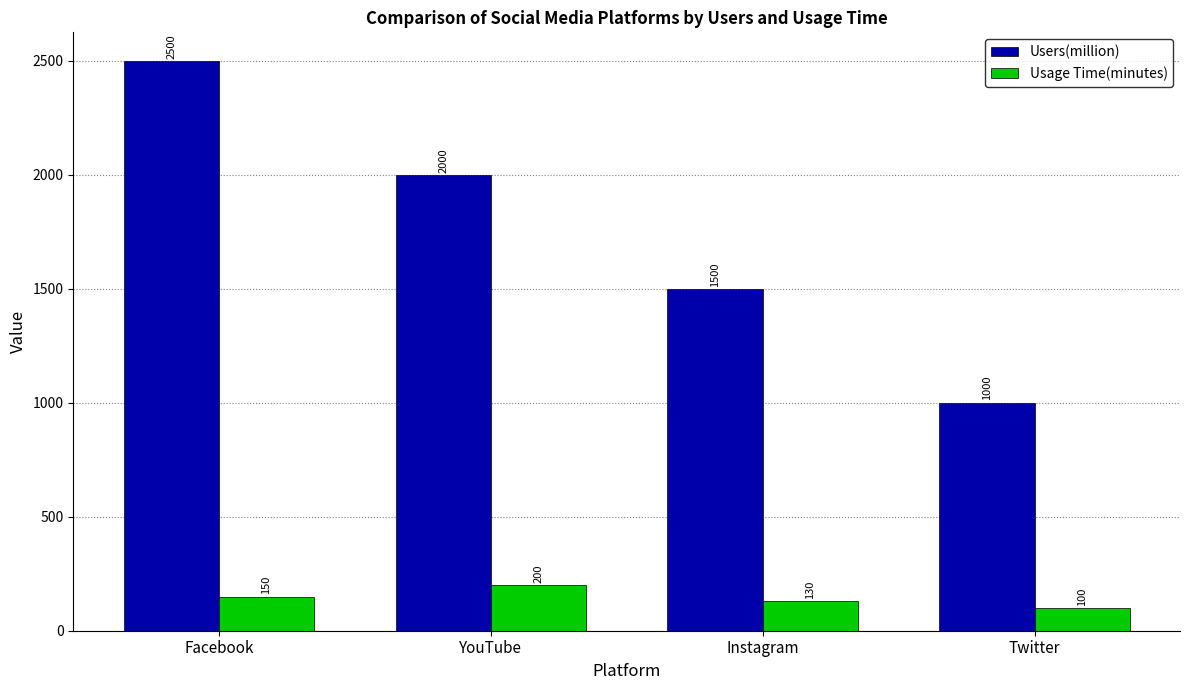

Is the value of Users(million) at Instagram greater than the value of Usage Time(minutes) at YouTube?

Yes